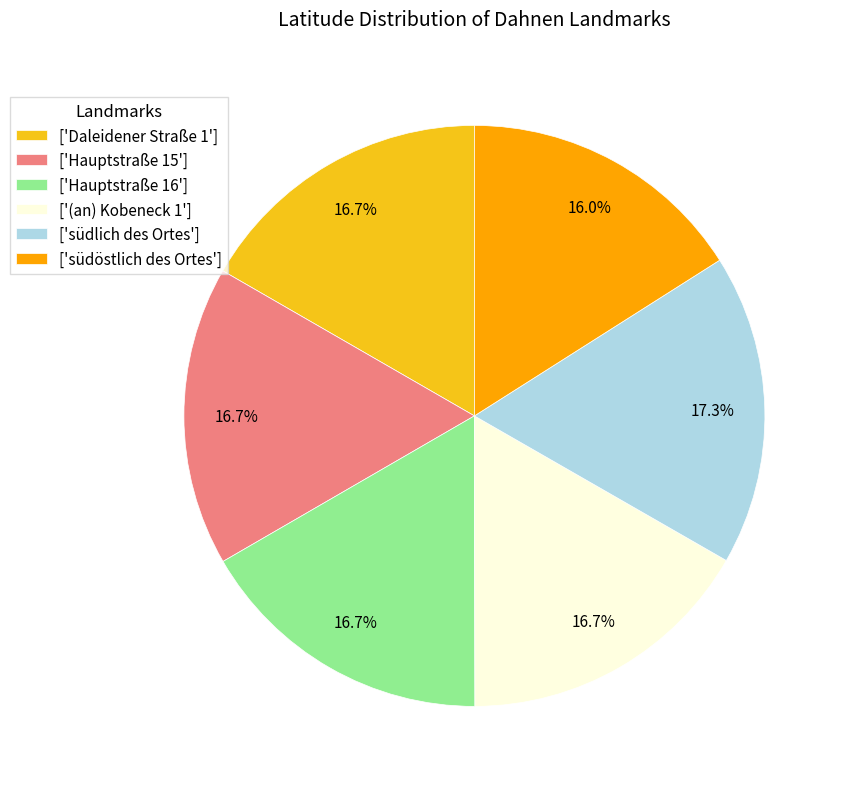

Is there a majority slice in this chart?

No